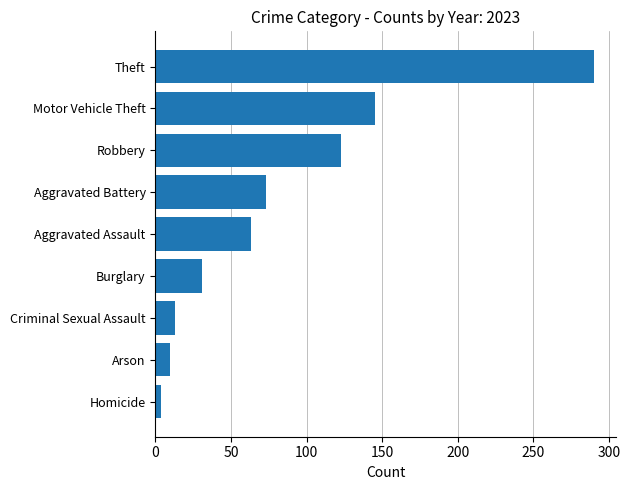

Which category has the lowest value across all series?

Homicide